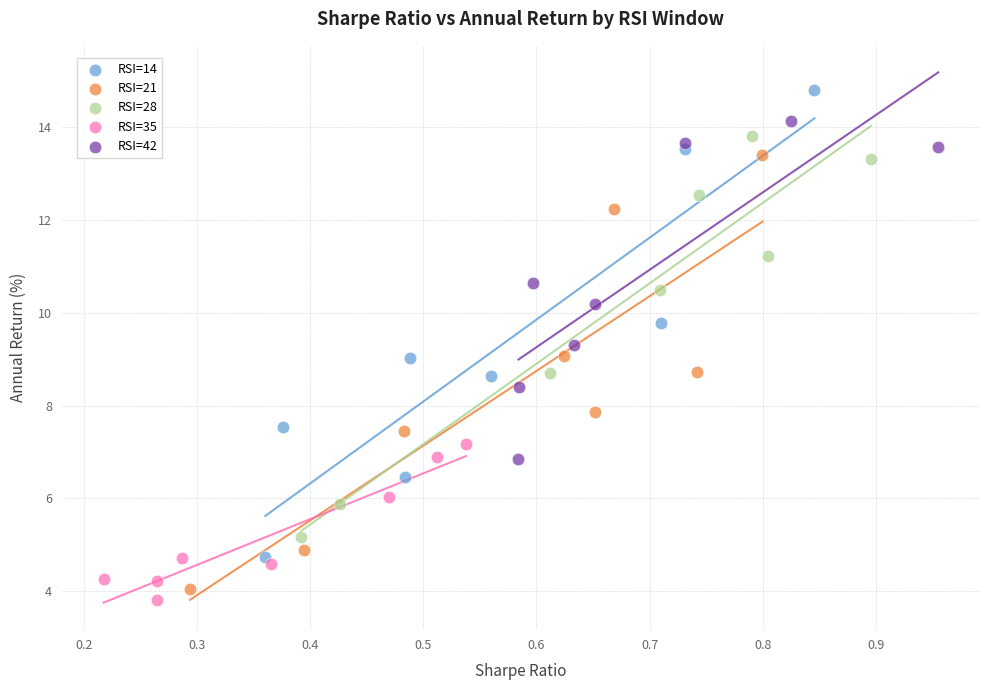

Which series has the widest spread of Y values?

RSI=14